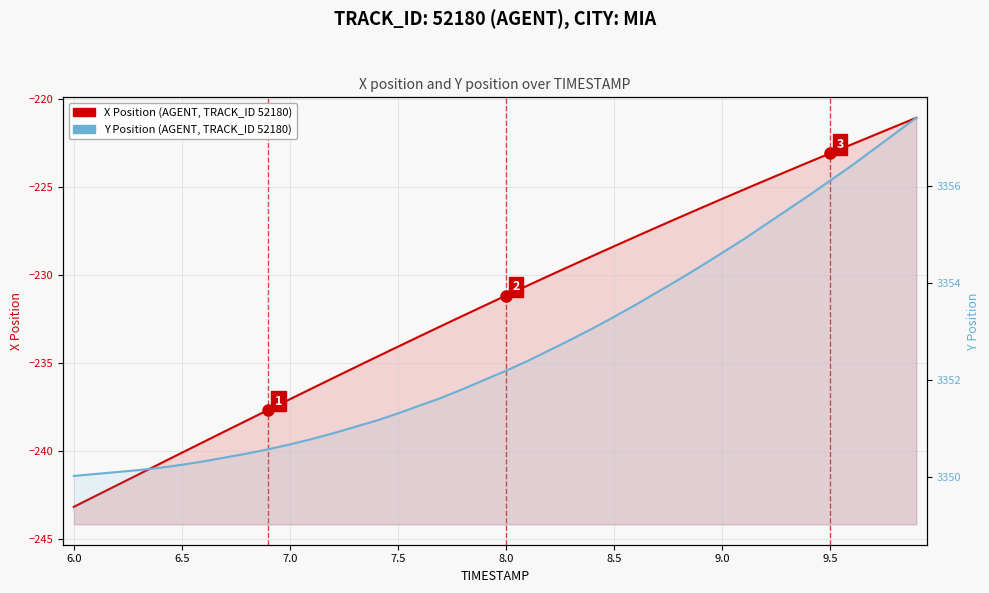

What is the value of the X Position (AGENT, TRACK_ID 52180) point at the 5th from the left?

-240.7